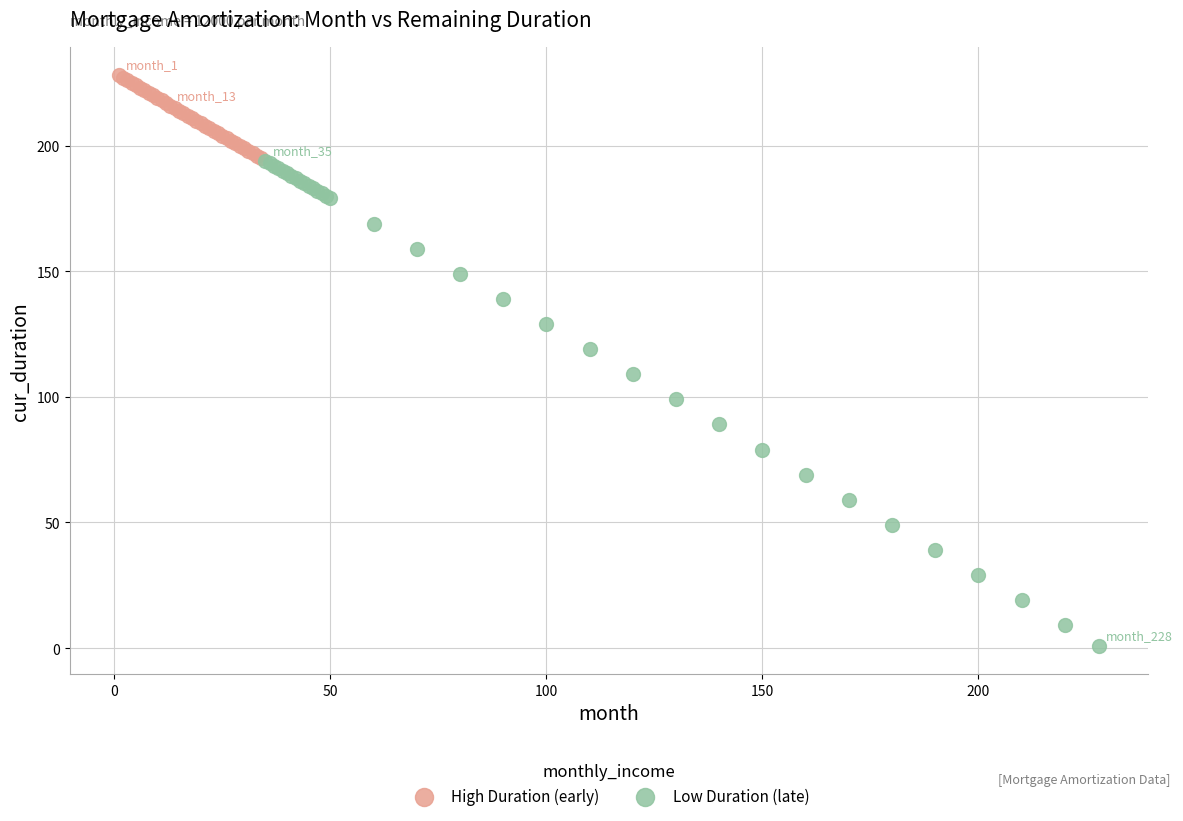

Which series contains the highest Y value?

High Duration (early)